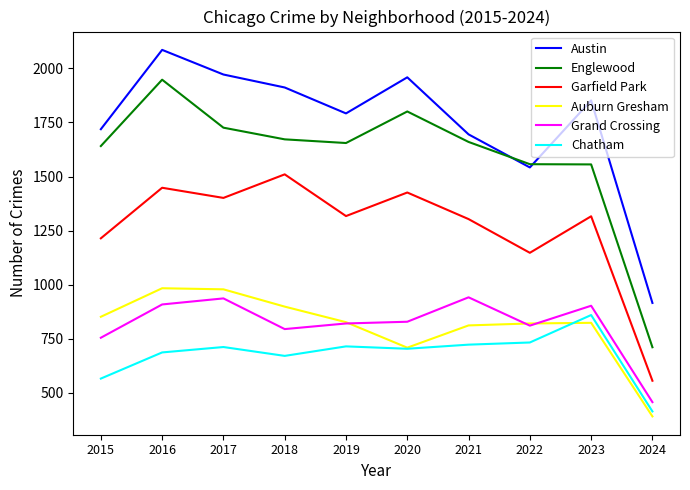

Which series has the largest total across all categories?

Austin